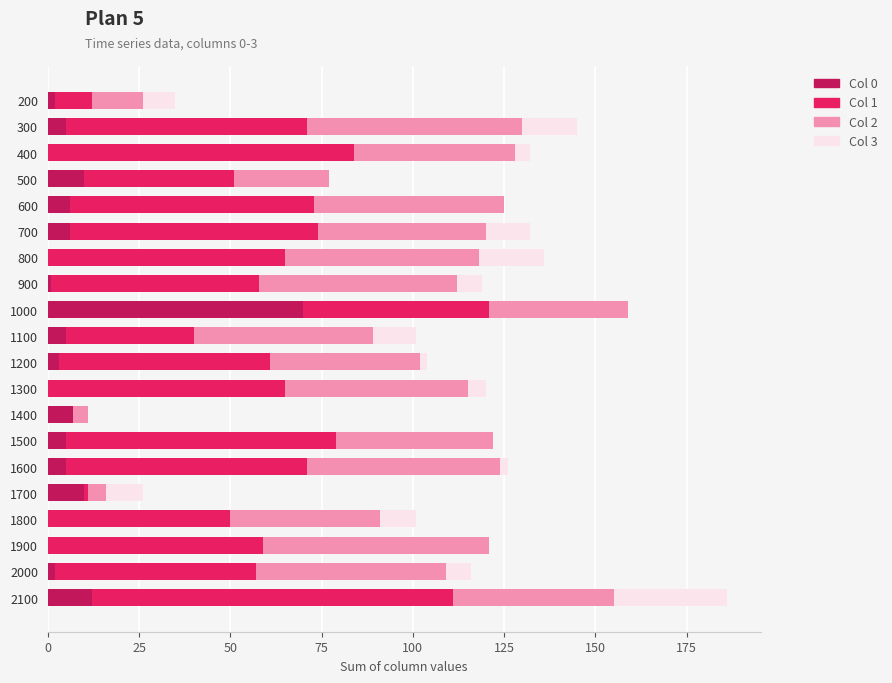

At which category is the sum across all series the highest?

2100